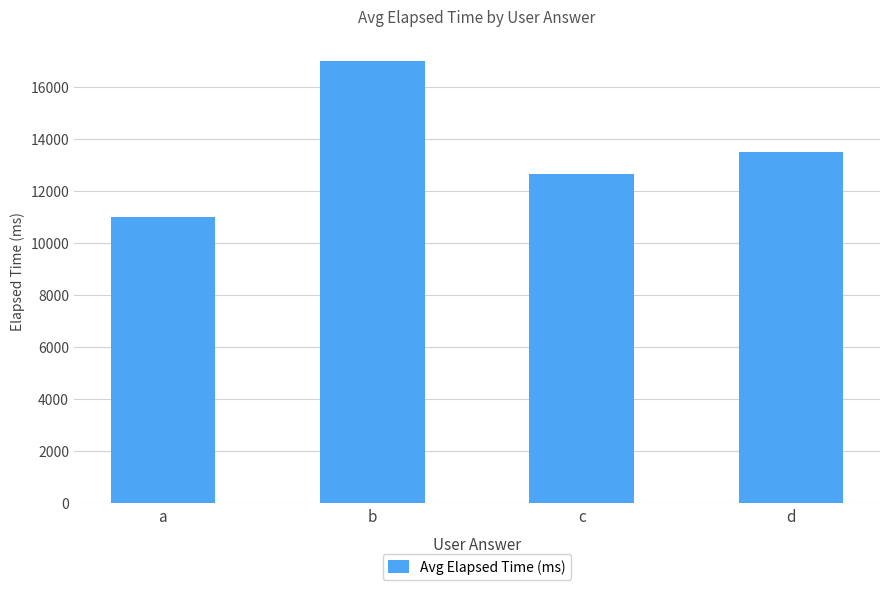

Reading left to right, what are all the values shown in this chart?

a=11000.0	b=17000.0	c=12666.7	d=13500.0